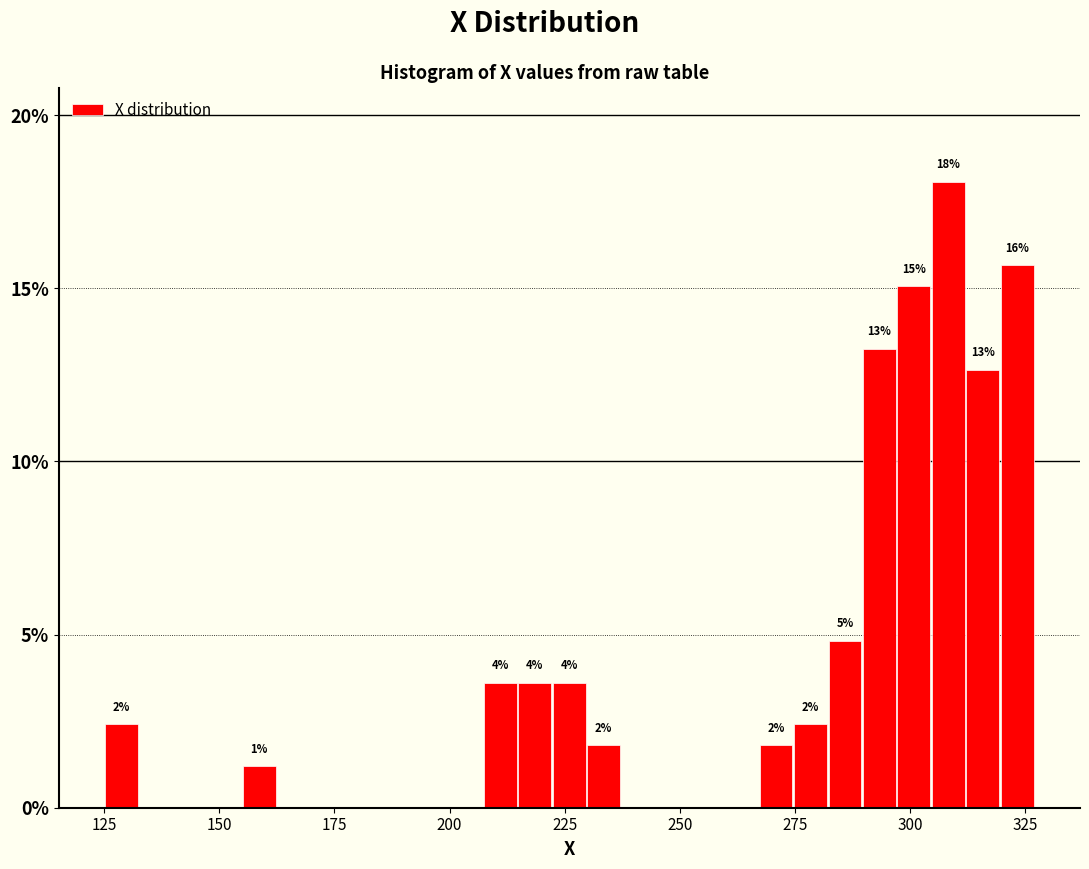

Around what value on the x-axis is the tallest bar? Give the approximate position of its centre, as read against the axis.

310